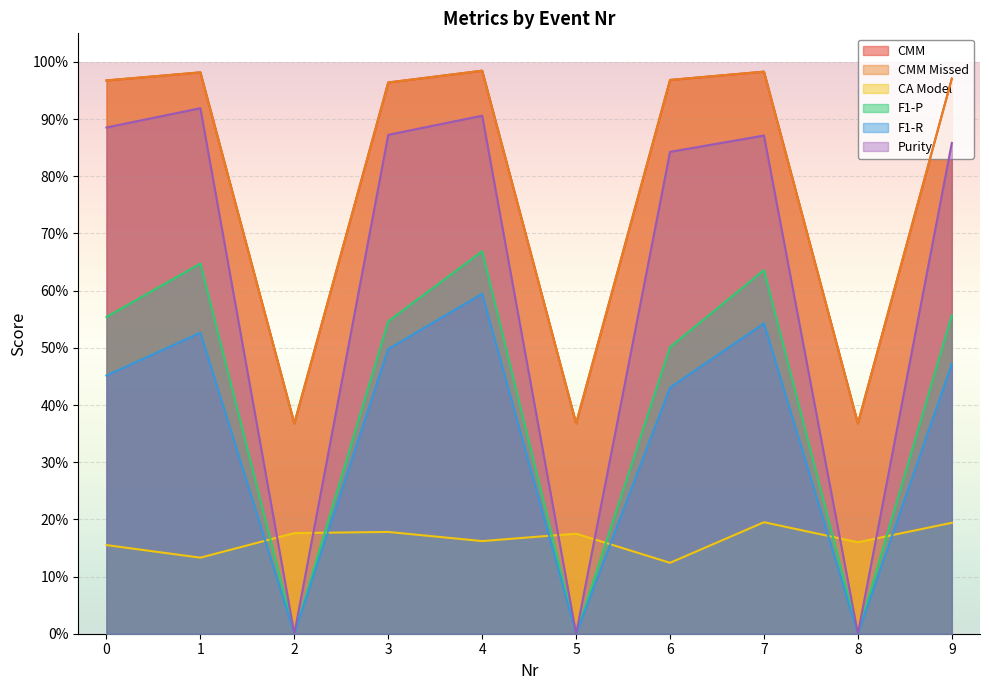

At 0, list the series in order from smallest to largest.

CA Model, F1-R, F1-P, Purity, CMM, CMM Missed